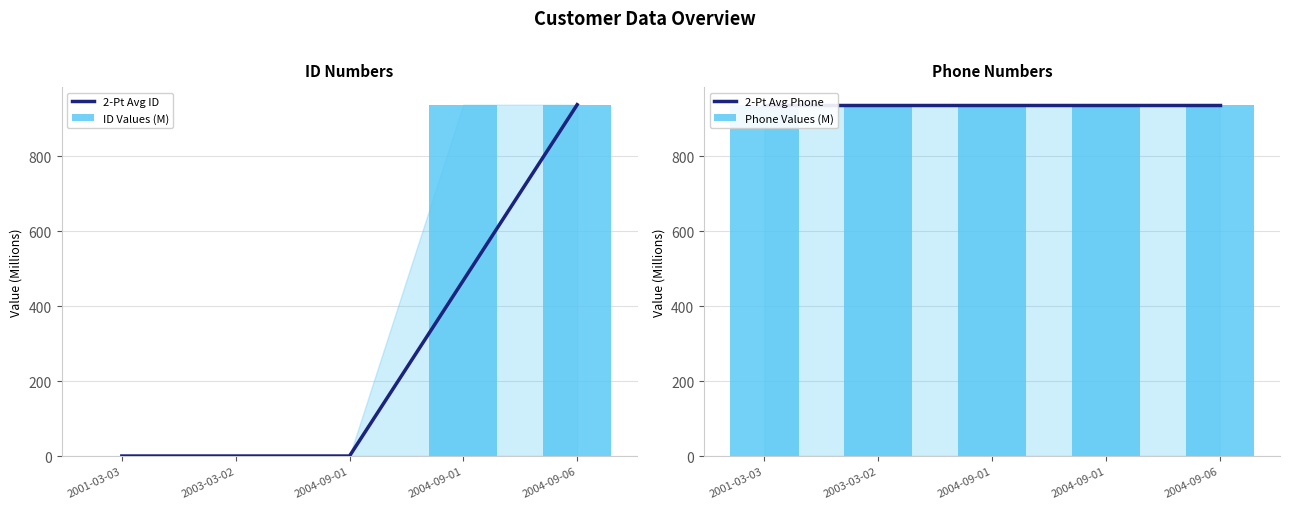

Between 2004-09-01 and 2004-09-06, which series saw the biggest shift?

2-Pt Avg ID